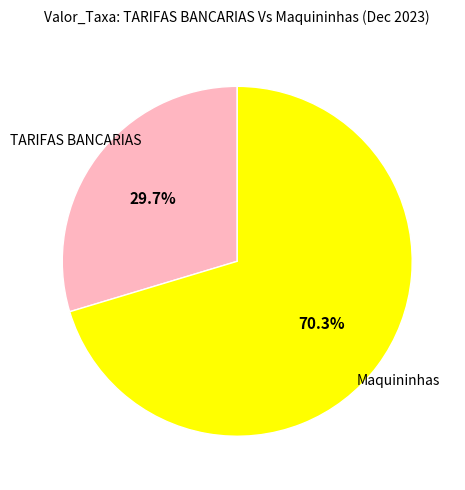

Which slice is the largest?

Maquininhas